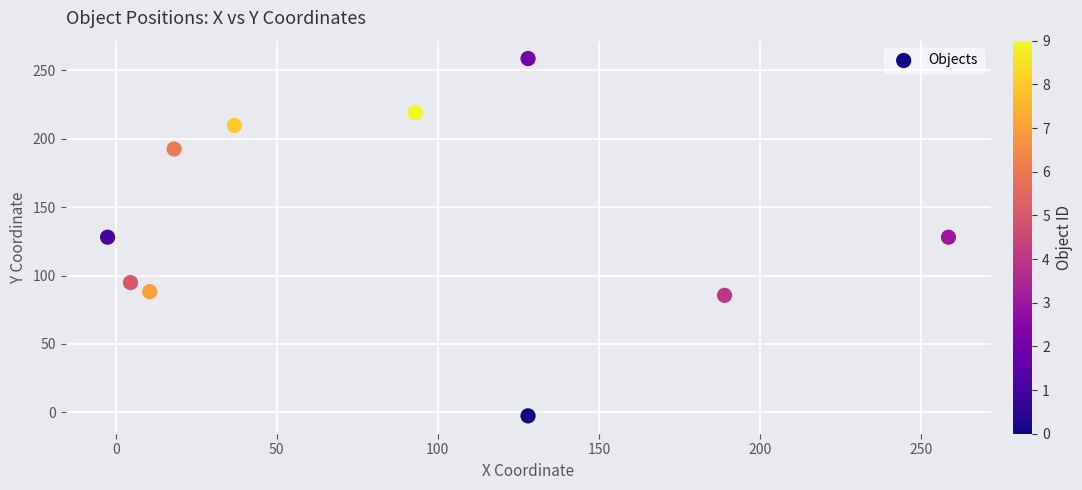

What is the average X value?

86.4